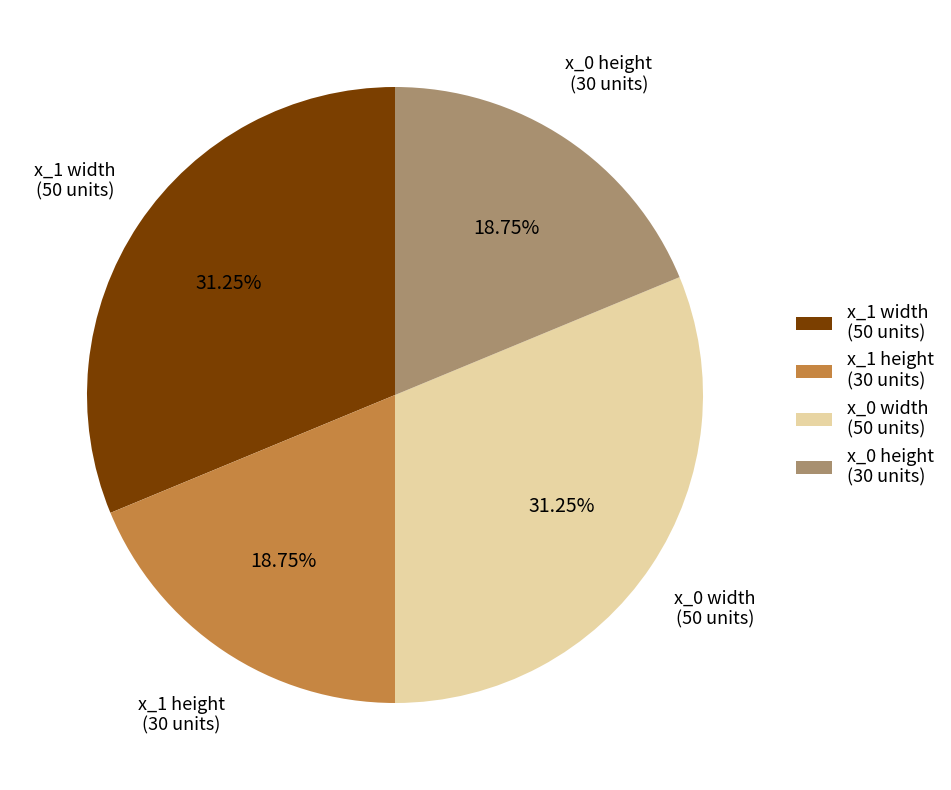

Is the sum of x_0 width (50 units) and x_1 width (50 units) greater than half?

Yes